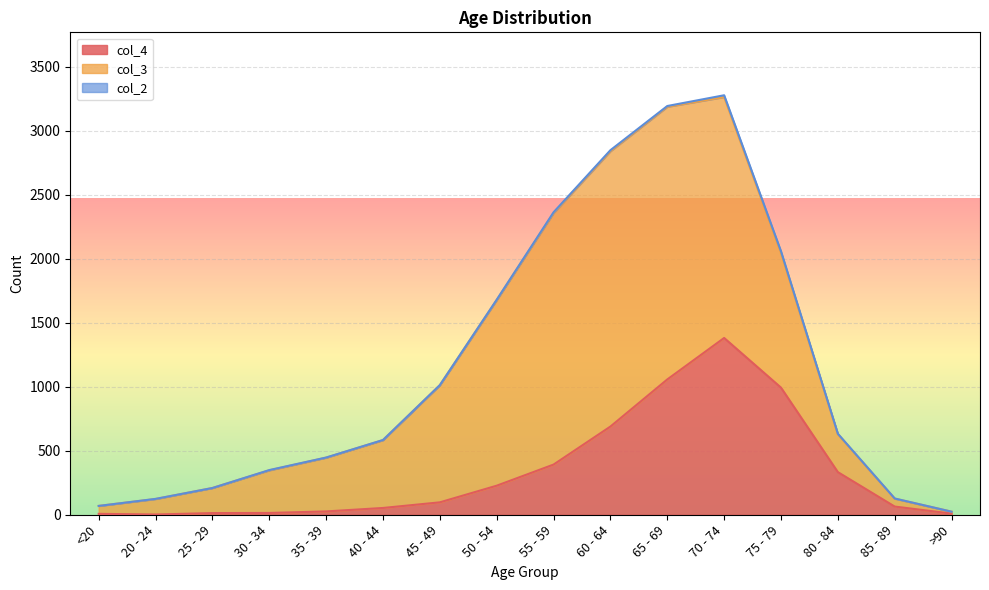

The col_4 series shows 544 at 75 - 79. True or false?

False